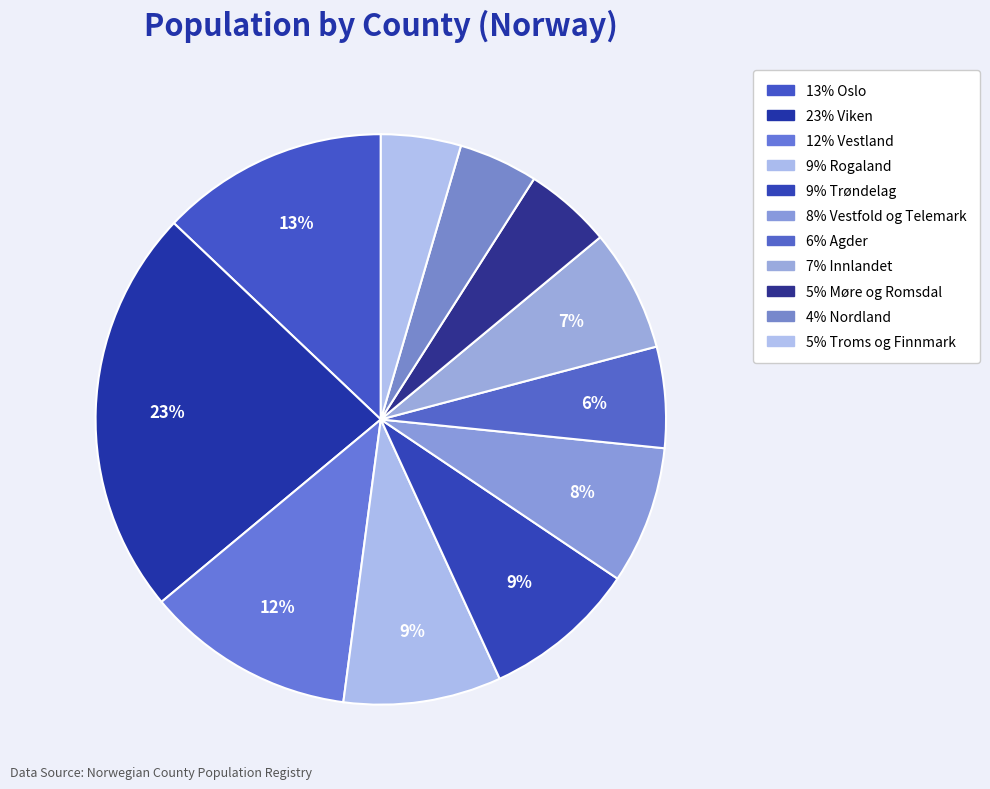

Count the number of slices in the pie.

11